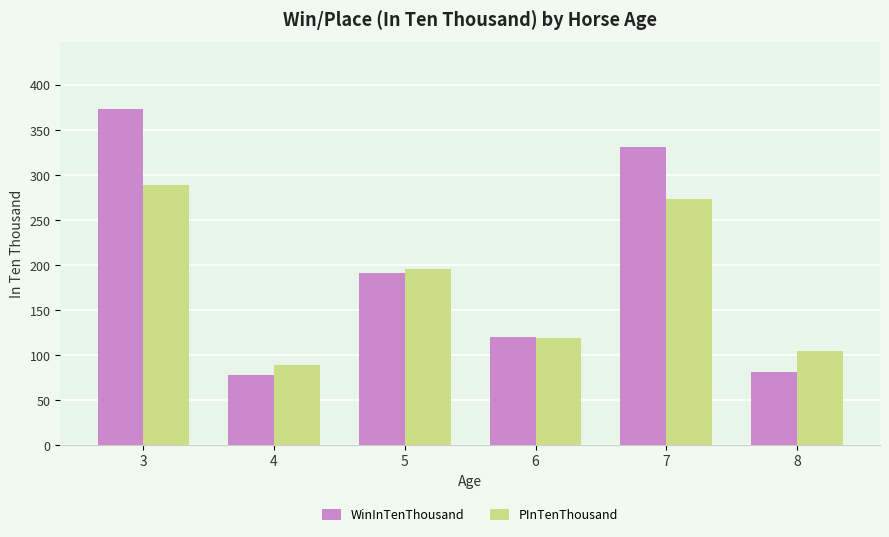

At which label does WinInTenThousand first exceed 191?

3